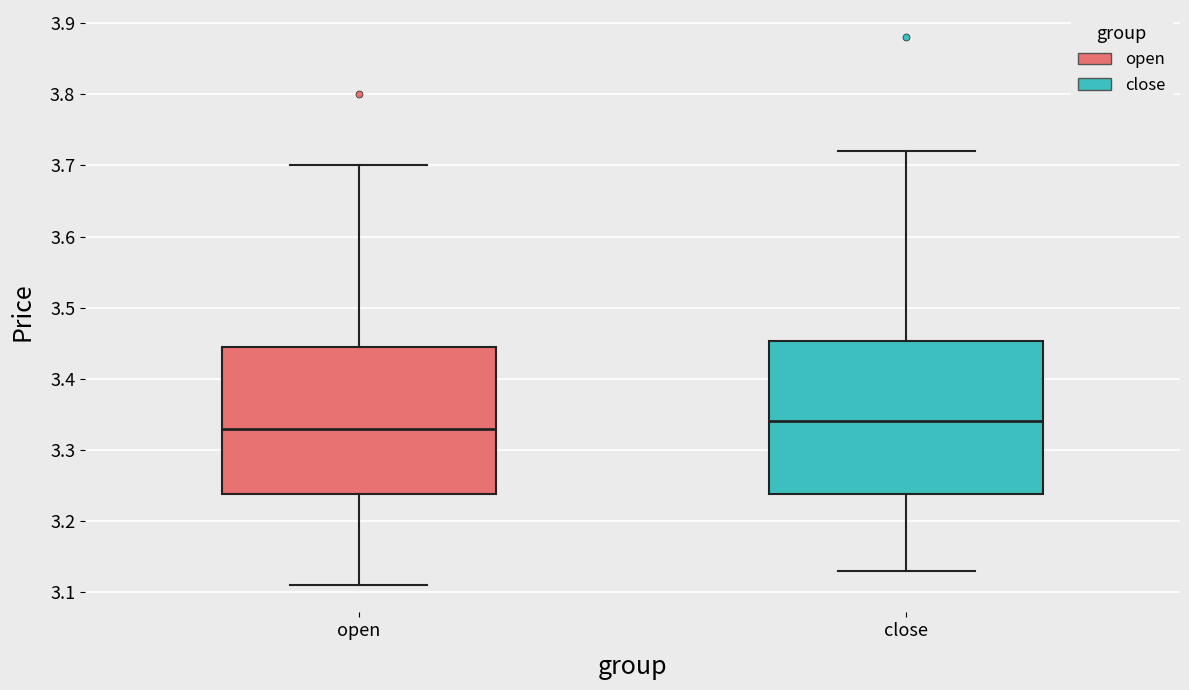

Where does the lower whisker of the box for close end on the y-axis? The values are not printed on the chart, so give them approximately, as read against the axis.

3.13